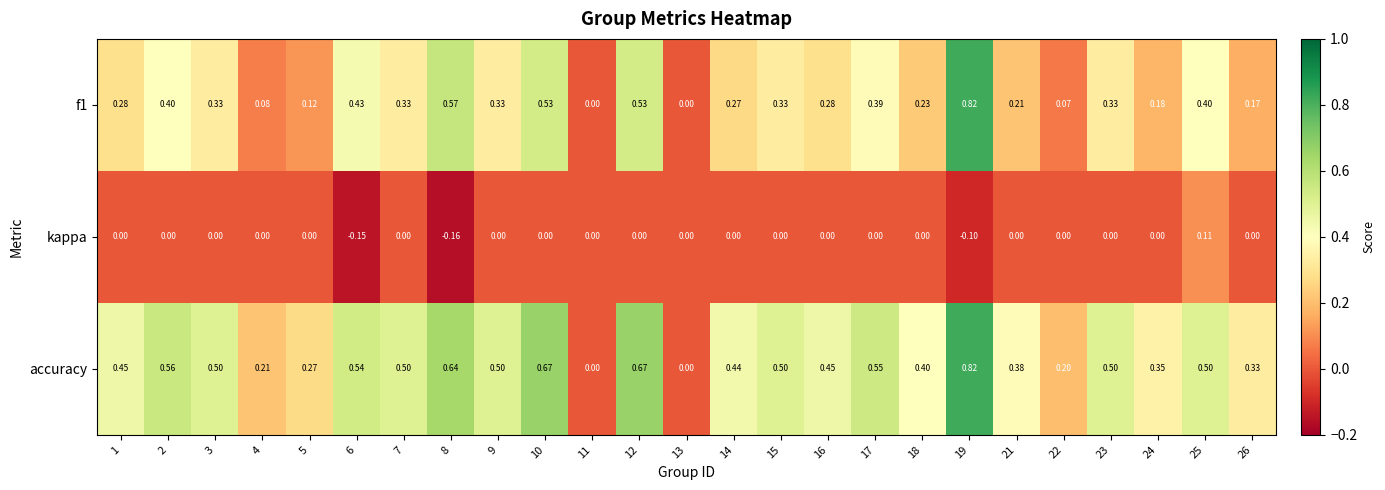

Which series has the largest total across all categories?

accuracy